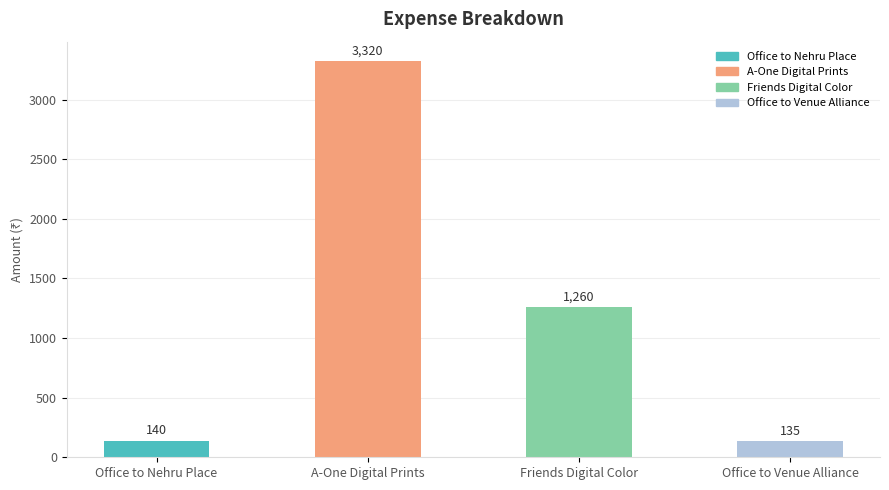

Reading left to right, list all the values displayed in this chart.

Office to Nehru Place=140	A-One Digital Prints=3320	Friends Digital Color=1260	Office to Venue Alliance=135